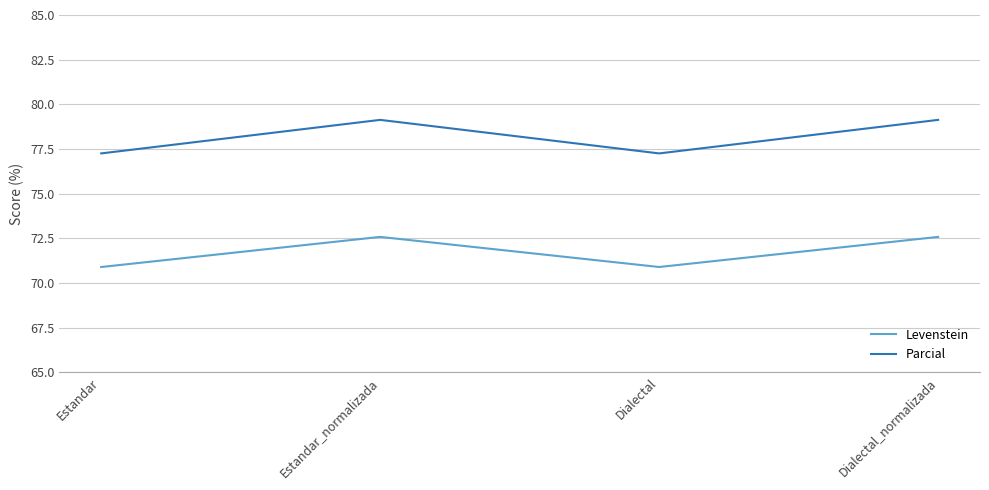

Is it true that Levenstein equals 70.9 at Dialectal?

True